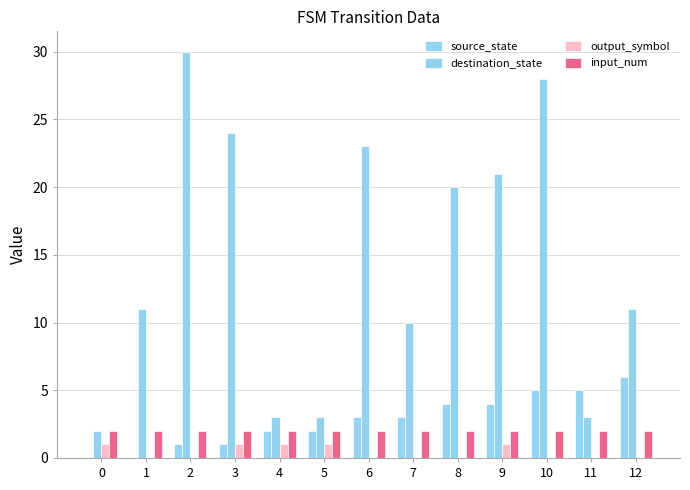

What is the value of the input_num bar at the 7th from the left?

2